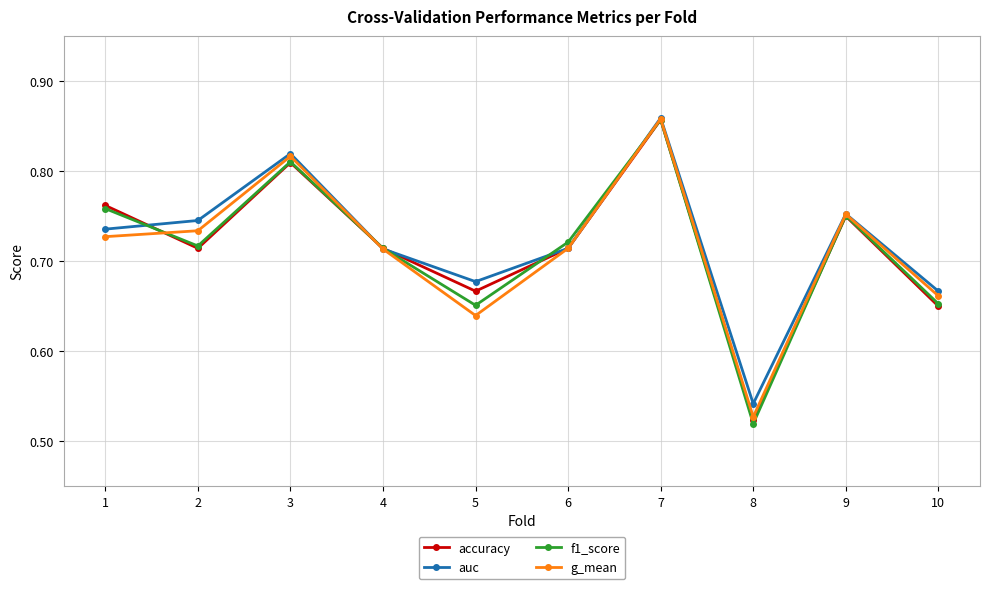

What is the difference between the maximum and minimum values in the f1_score series?

0.3